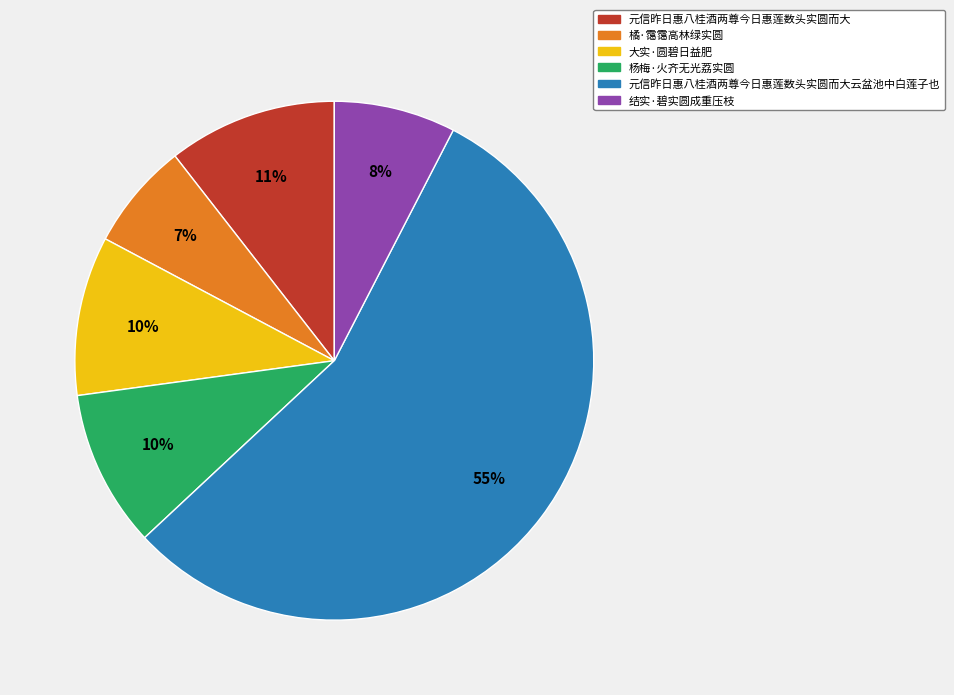

To the nearest percent, what is the average slice percentage?

17%